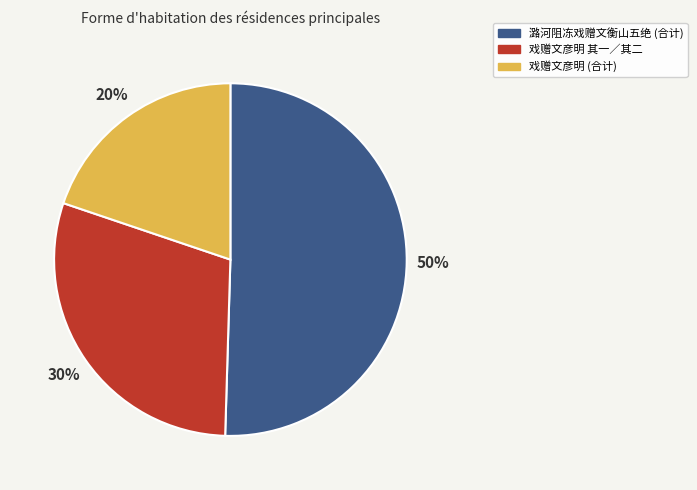

To the nearest percent, what is the average slice percentage?

33%